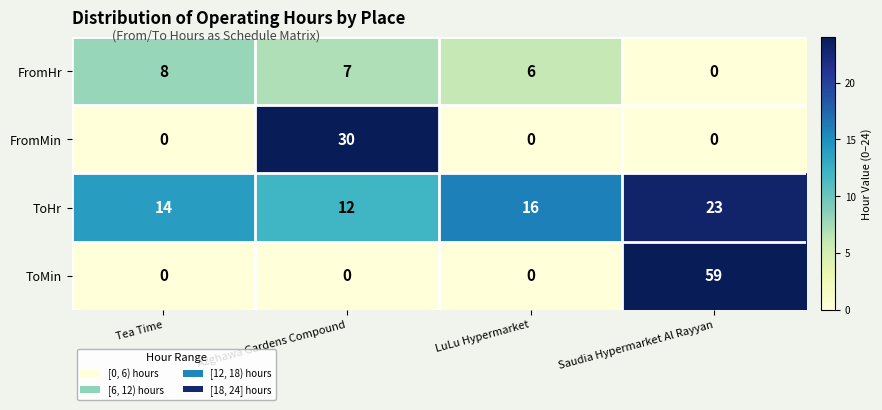

What is the total value across all series at Tea Time?

22